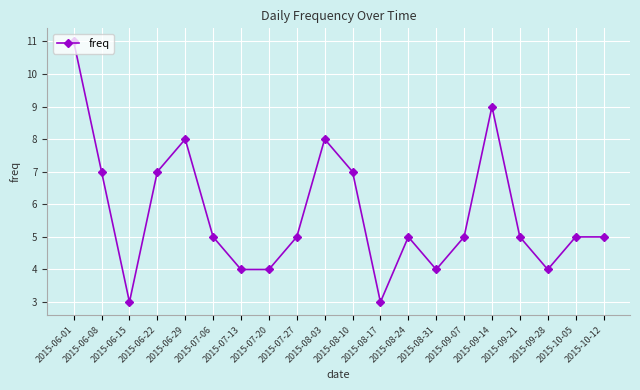

What is the maximum value shown in the chart?

11